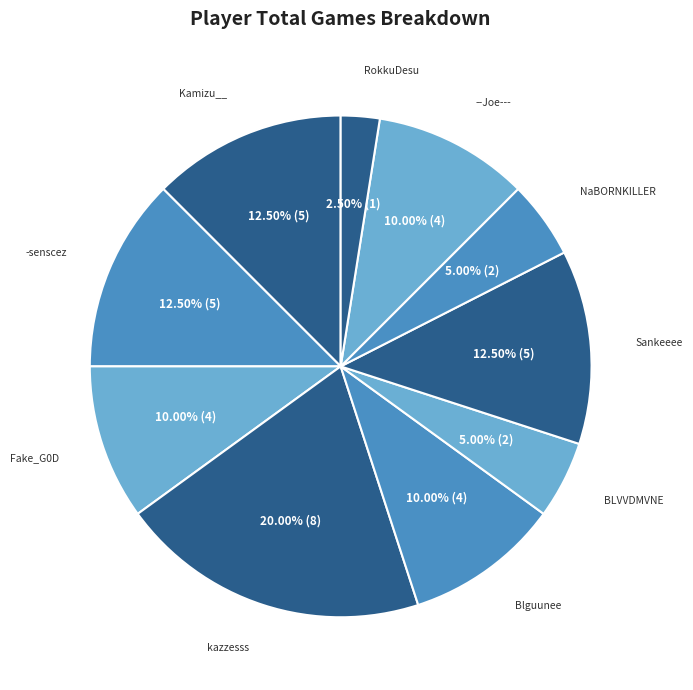

Combined, what portion of the pie is Sankeeee and -senscez?

25.0%